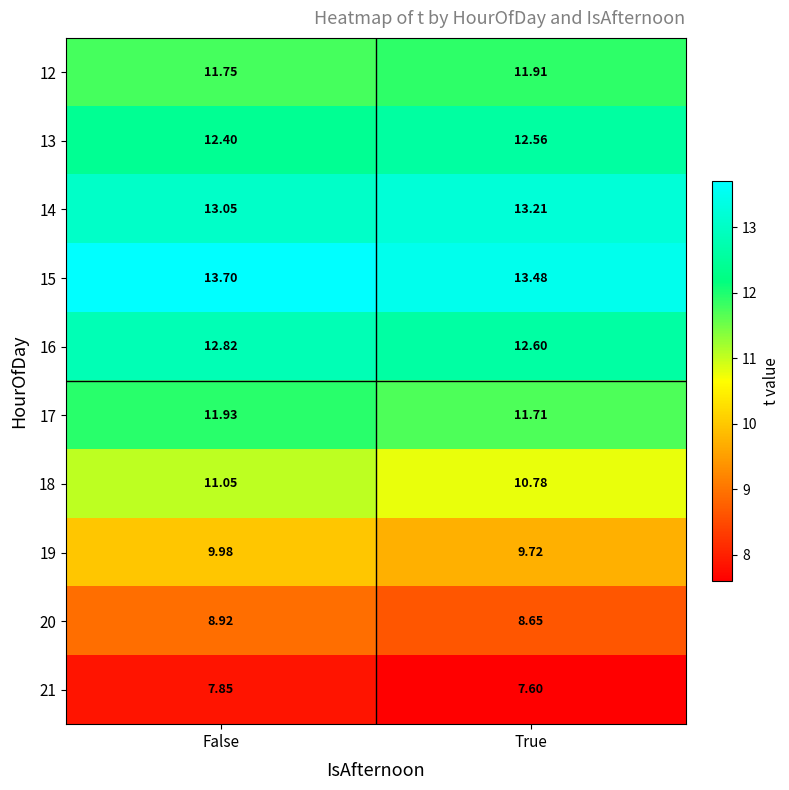

At which category does the chart reach its minimum across all series?

True